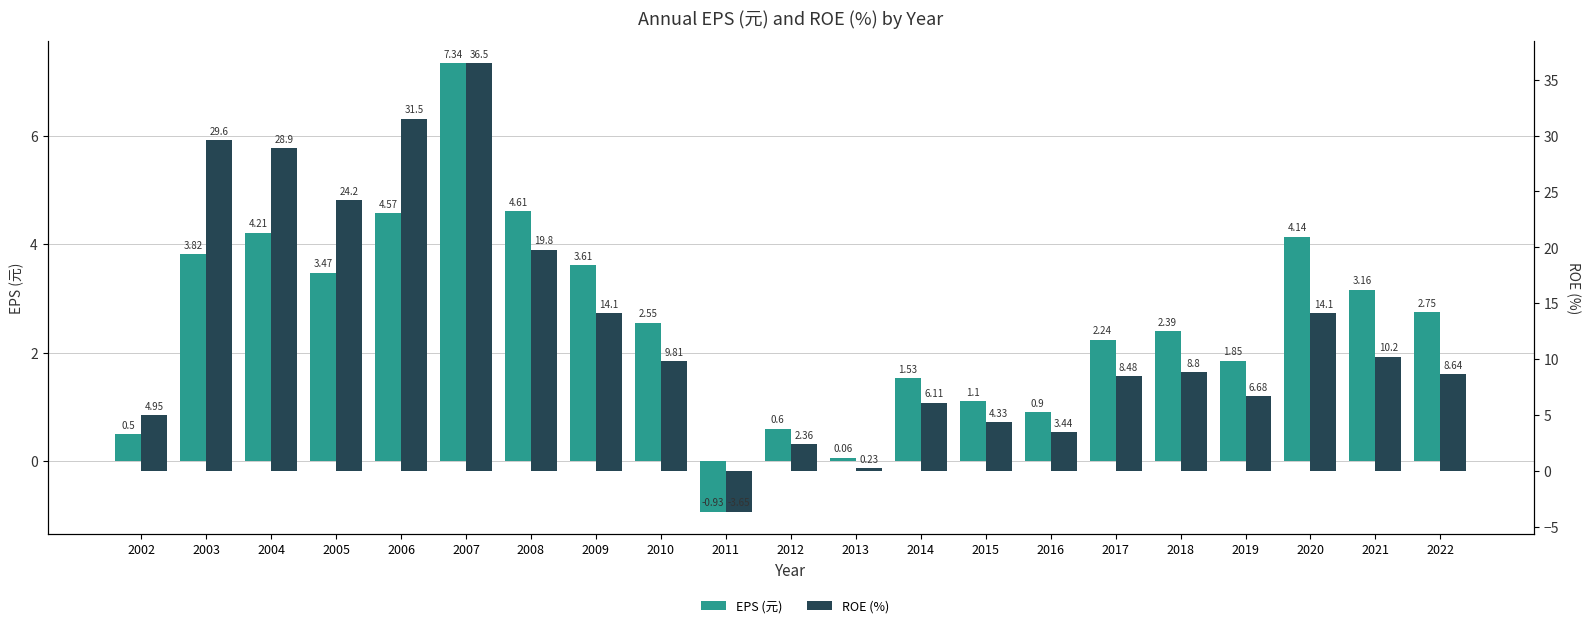

Reading left to right, transcribe all the data shown in this chart.

EPS (元): 2002=0.5	2003=3.8	2004=4.2	2005=3.5	2006=4.6	2007=7.3	2008=4.6	2009=3.6	2010=2.5	2011=-0.9	2012=0.6	2013=0.1	2014=1.5	2015=1.1	2016=0.9	2017=2.2	2018=2.4	2019=1.9	2020=4.1	2021=3.2	2022=2.8
ROE (%): 2002=5.0	2003=29.6	2004=28.9	2005=24.2	2006=31.5	2007=36.5	2008=19.8	2009=14.1	2010=9.8	2011=-3.6	2012=2.4	2013=0.2	2014=6.1	2015=4.3	2016=3.4	2017=8.5	2018=8.8	2019=6.7	2020=14.1	2021=10.2	2022=8.6